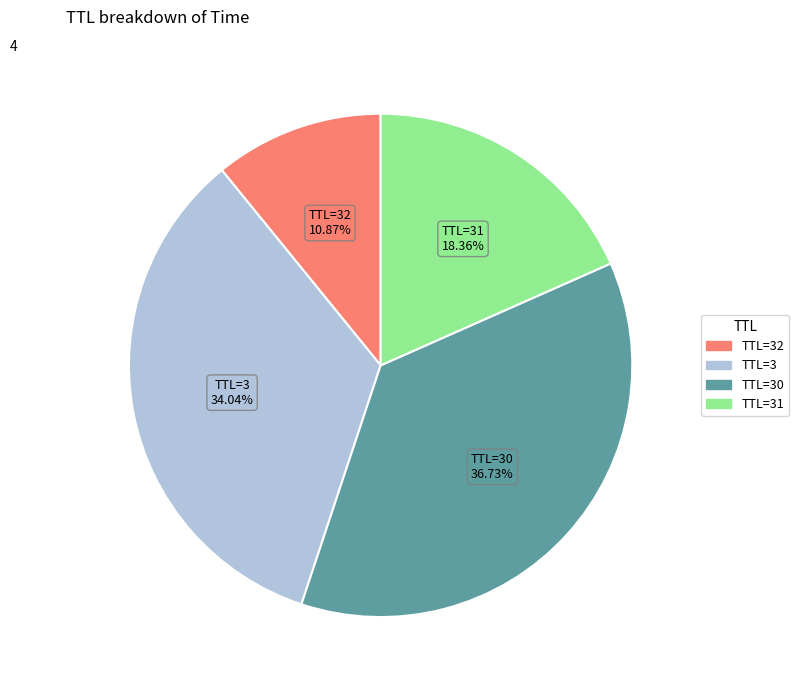

Does any single category account for the majority?

No